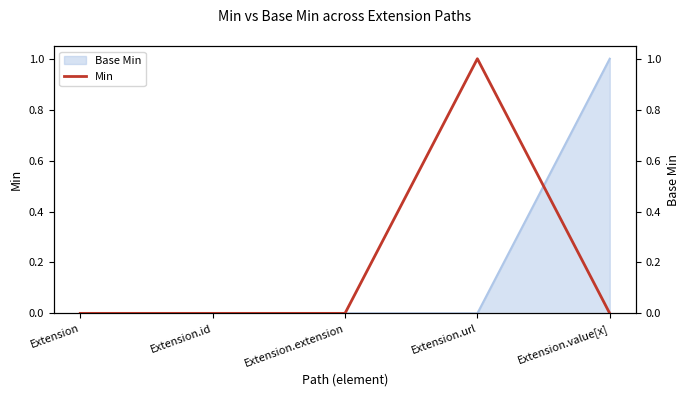

How many values are between 0 and 1?

5